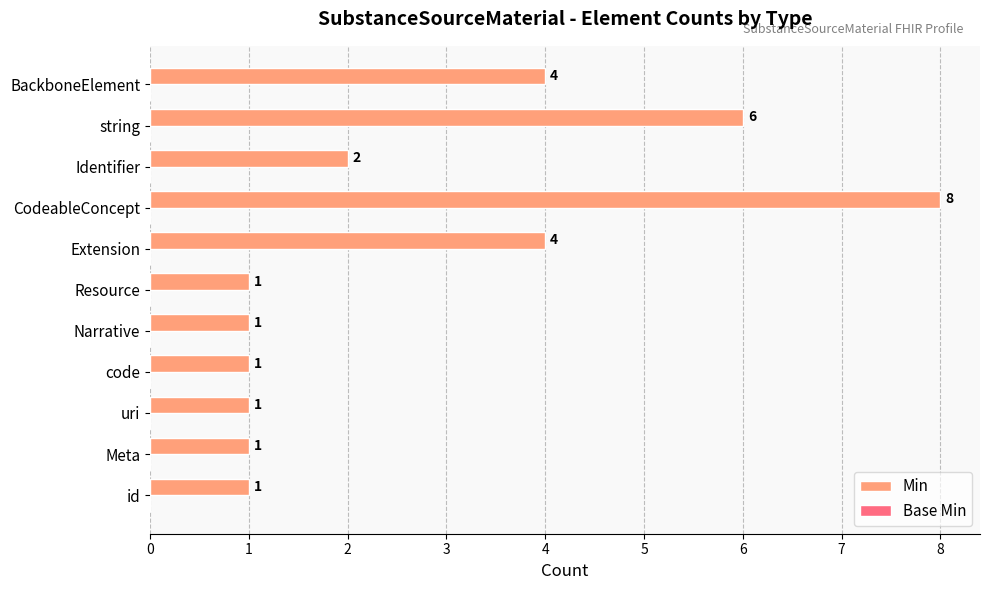

Count the values in the range 1 to 4.

9